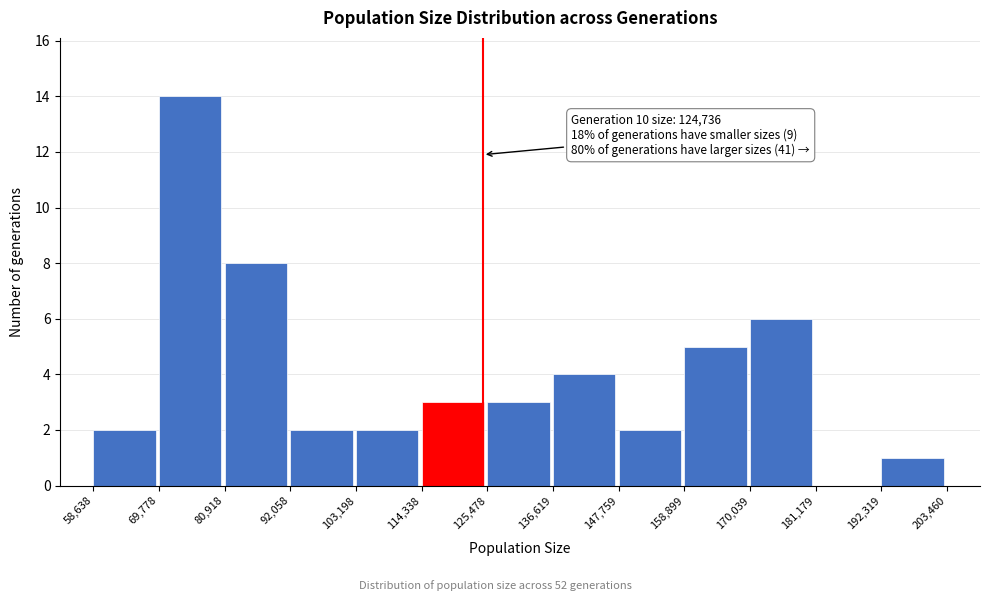

Over which range of the x-axis is the bar tallest?

69,778 to 80,918